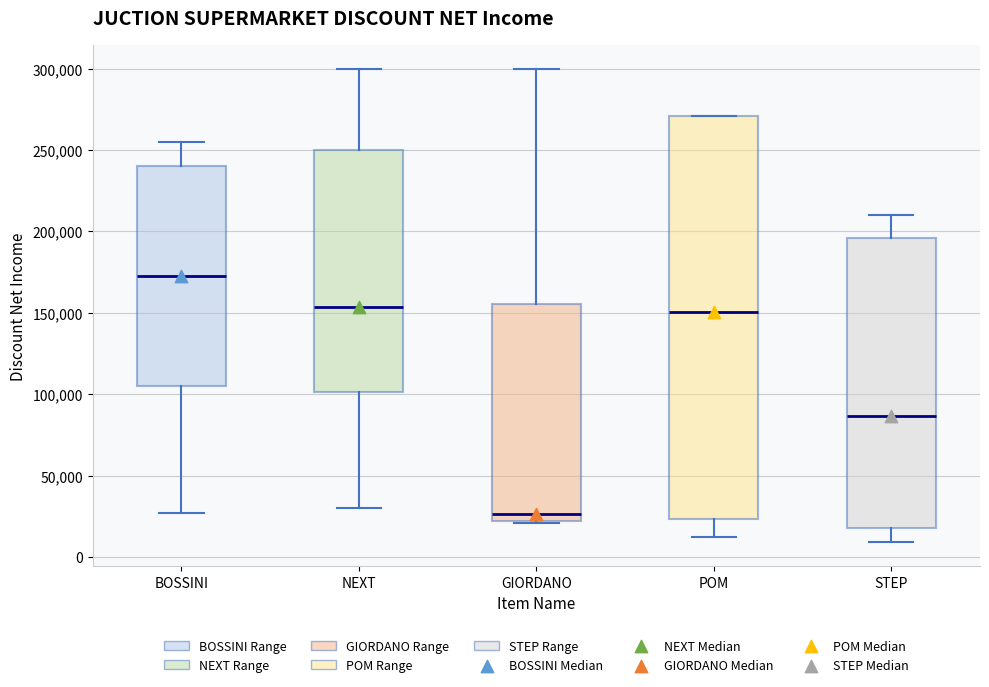

Where is the lower edge of the box for GIORDANO on the y-axis? The values are not printed on the chart, so give them approximately, as read against the axis.

20000